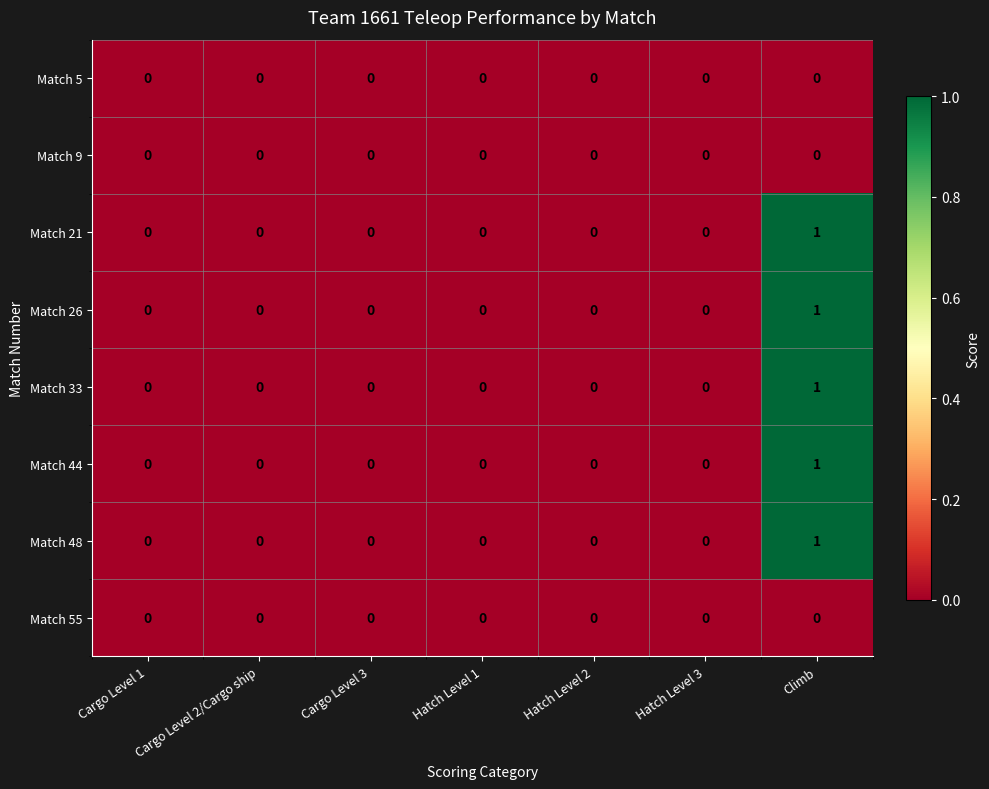

The Match 5 series shows 0 at Hatch Level 3. True or false?

True